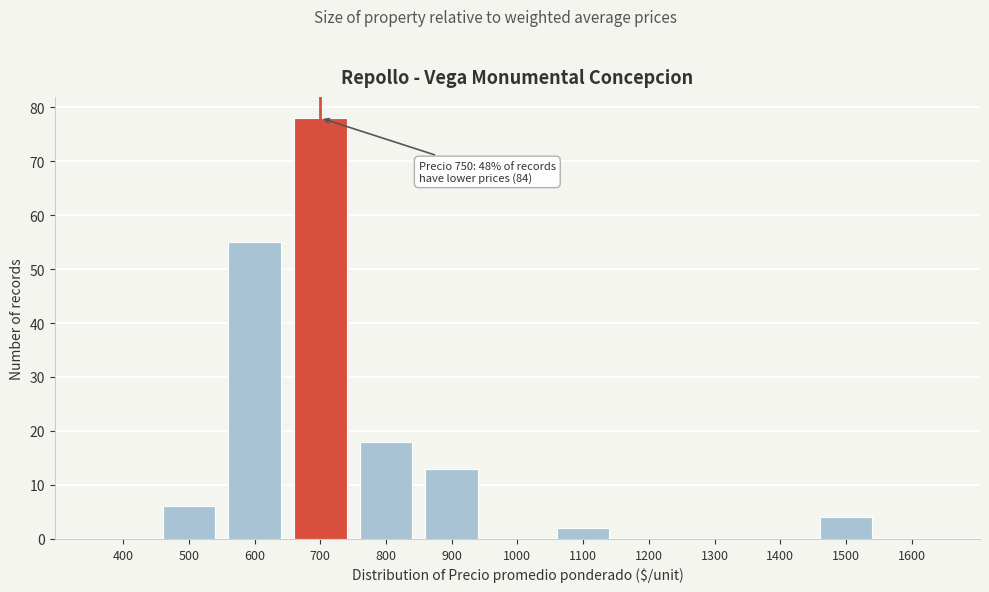

Reading left to right, extract all data points from this chart.

400=0	500=6	600=55	700=78	800=18	900=13	1000=0	1100=2	1200=0	1300=0	1400=0	1500=4	1600=0